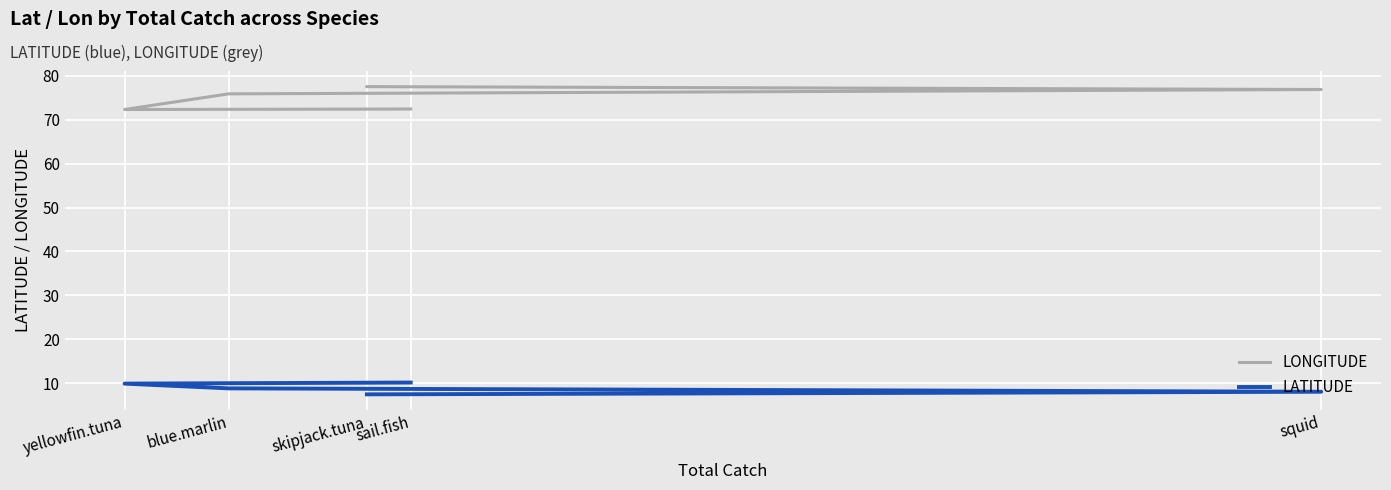

What is the total value across all series at sail.fish?

82.6